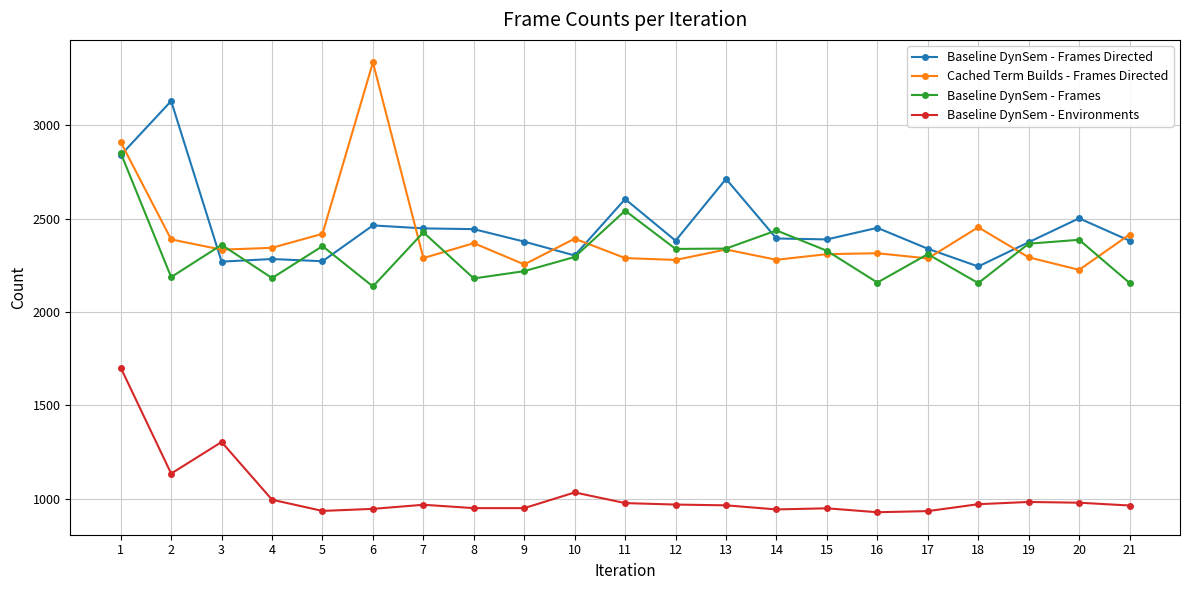

At how many categories does at least one series exceed 2520?

5